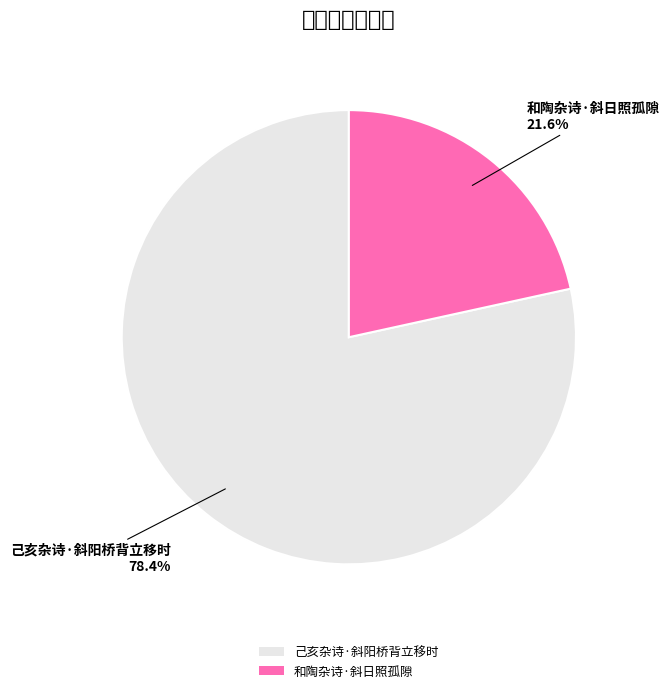

True or false: 己亥杂诗·斜阳桥背立移时 accounts for 78% of the total.

True